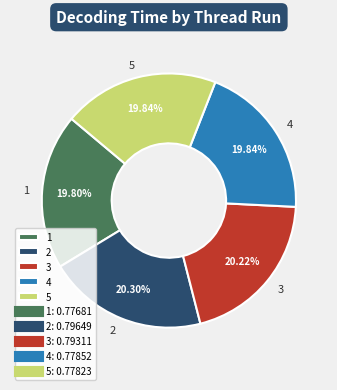

Is the sum of 2 and 1 greater than half?

No